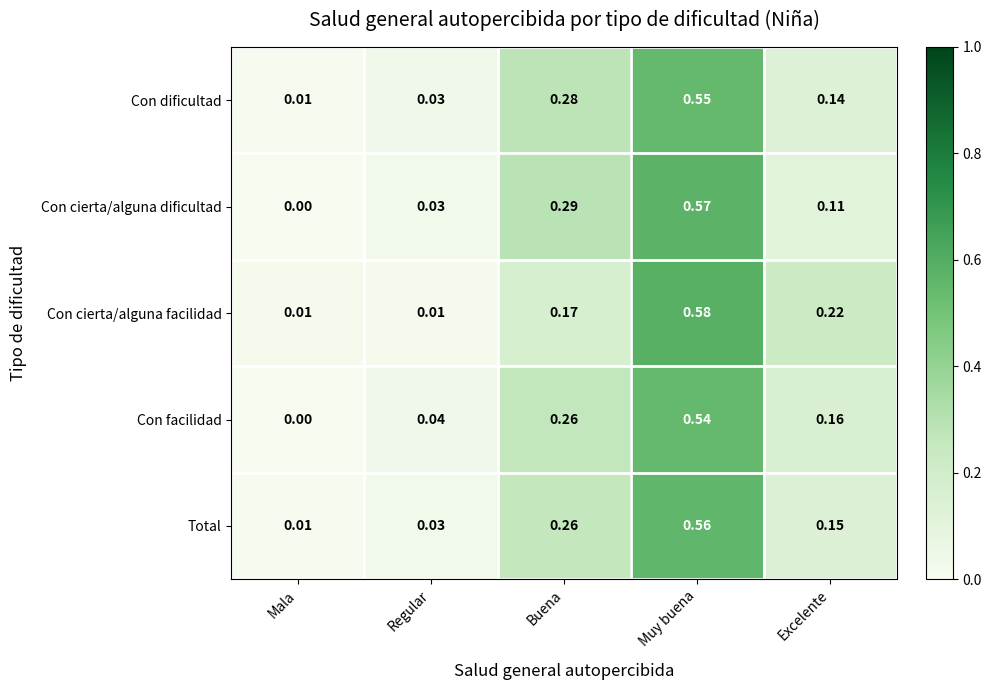

Which series changed the most between Buena and Excelente?

Con cierta/alguna dificultad